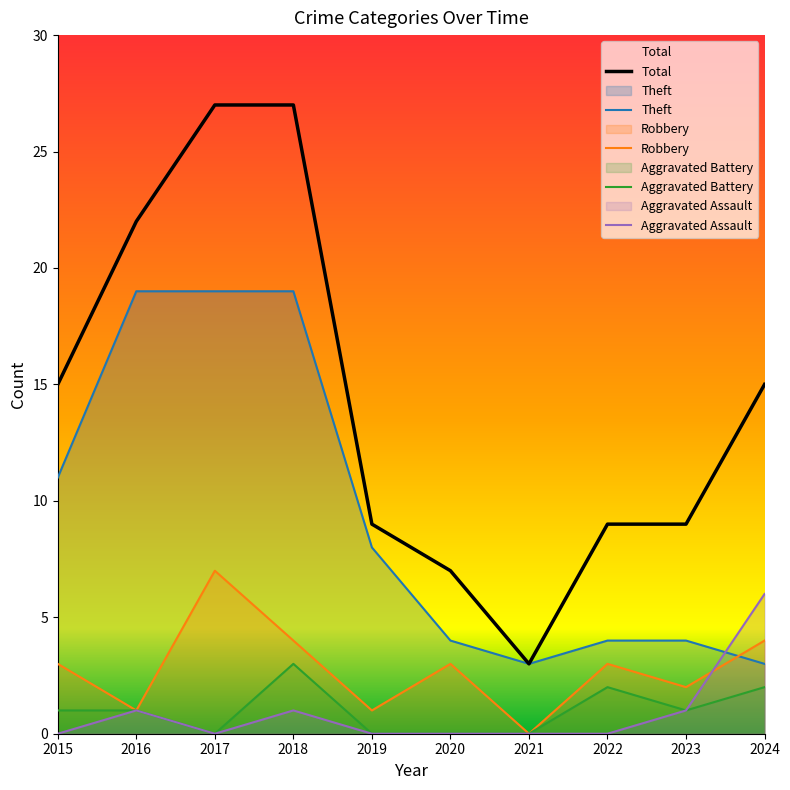

The Total series shows 27 at 2017. True or false?

True